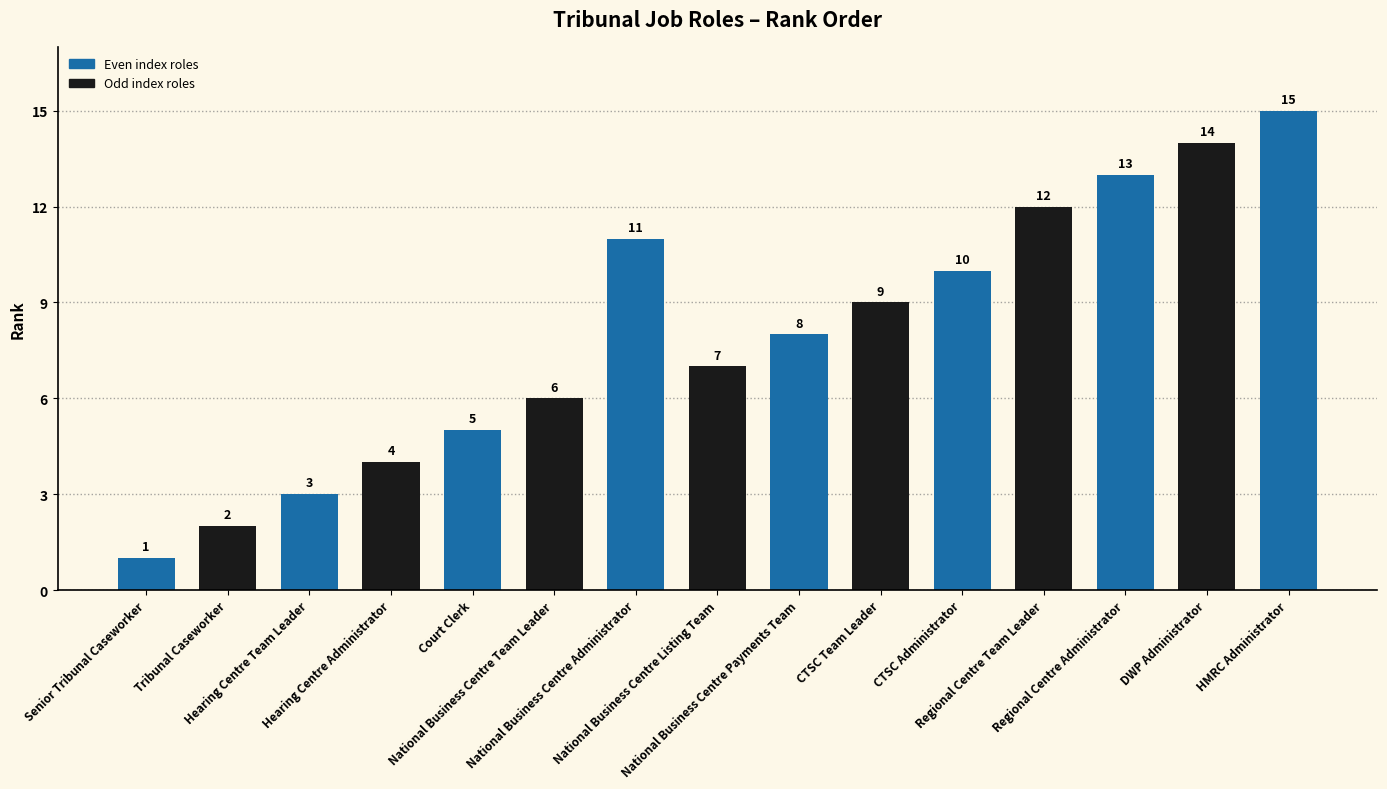

What is the change in value from National Business Centre Administrator to National Business Centre Payments Team?

-3